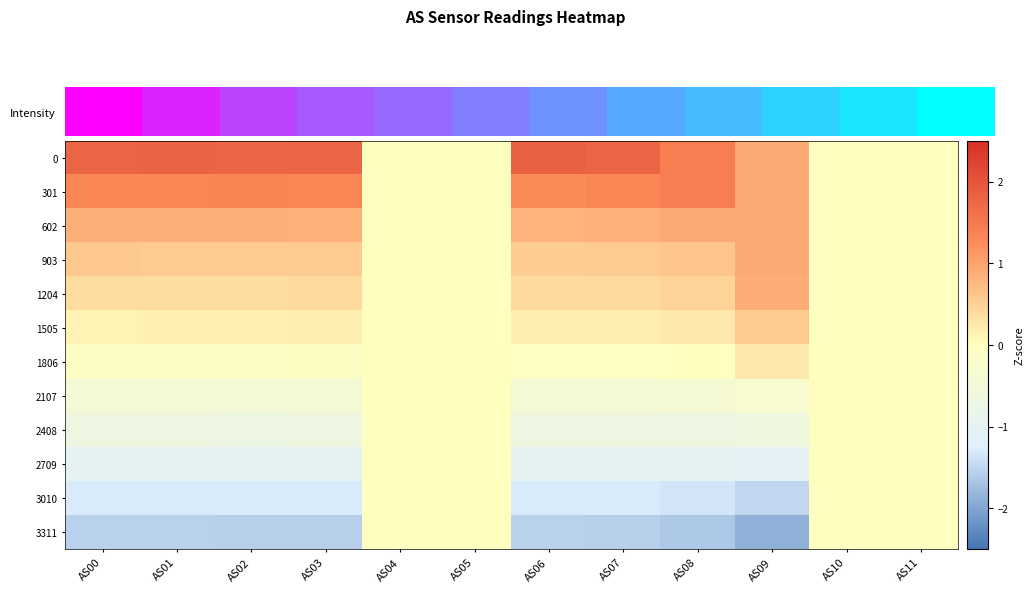

Which category has the lowest value across all series?

AS09